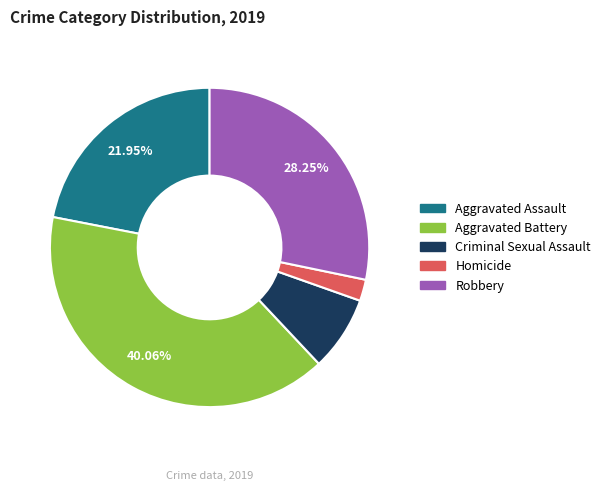

How many slices are in this pie chart?

5